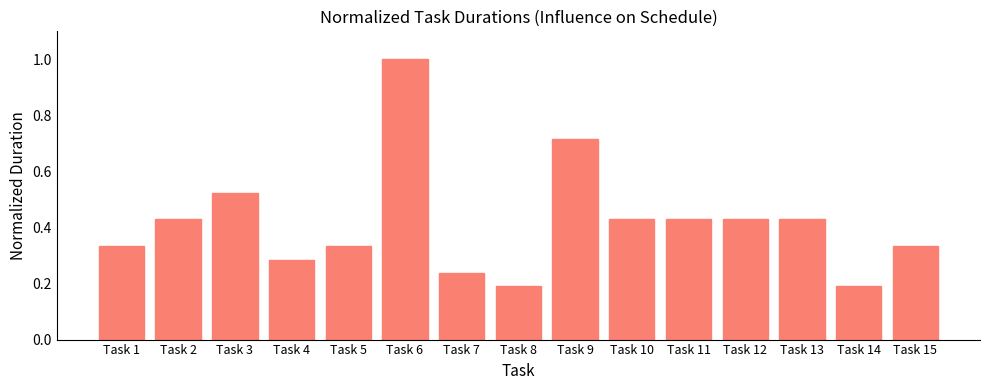

What is the greatest value displayed?

1.0